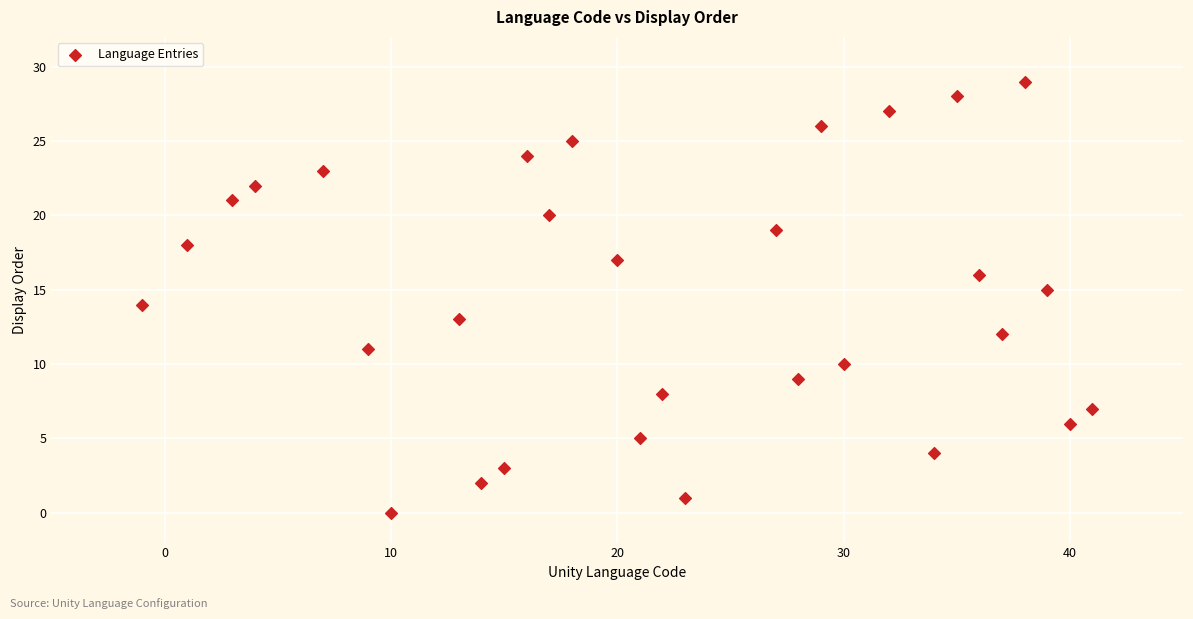

What is the range of X values (max minus min)?

42